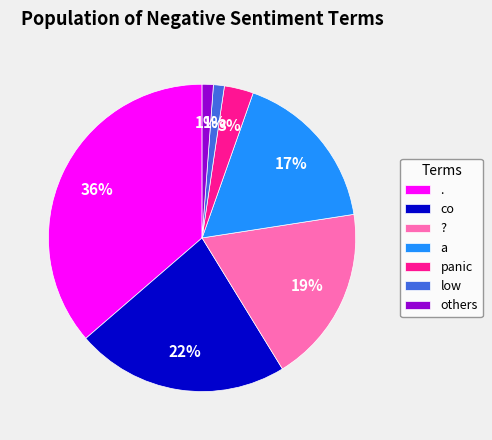

Is it true that low is 11% of the pie?

False